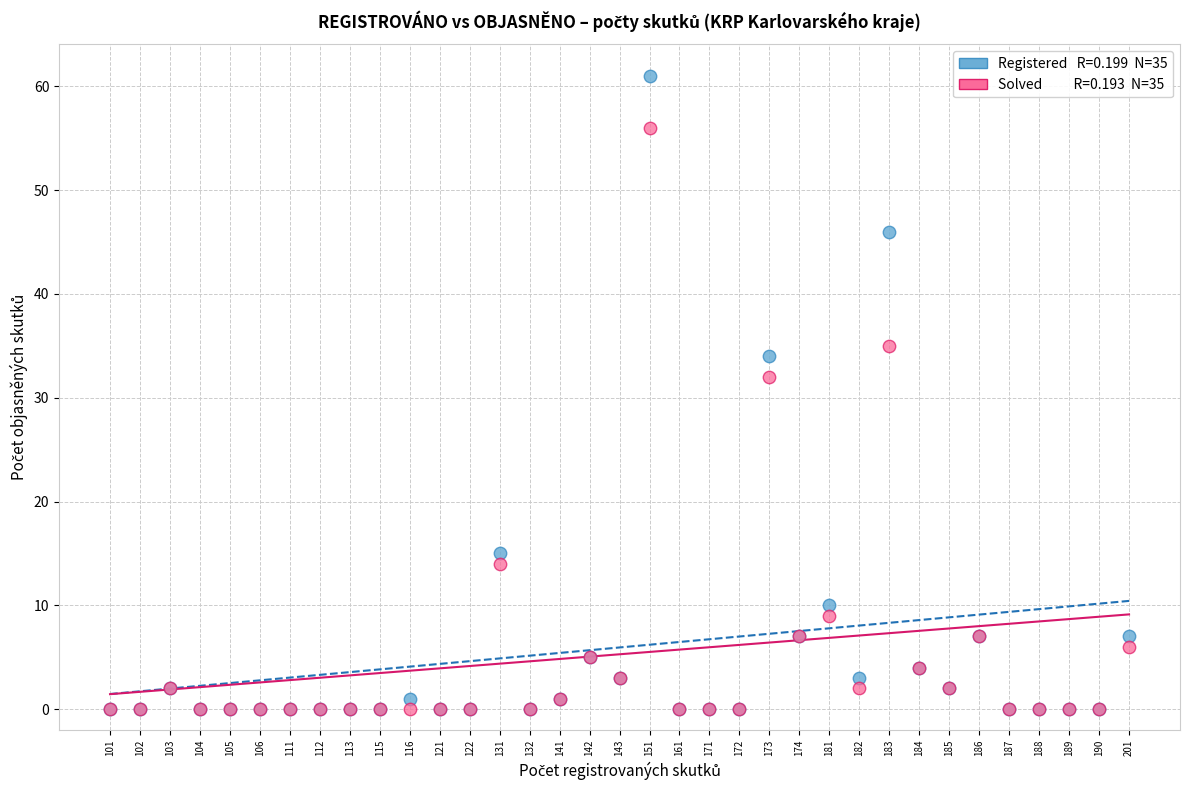

Across all series, what Y value is closest to 30?

32